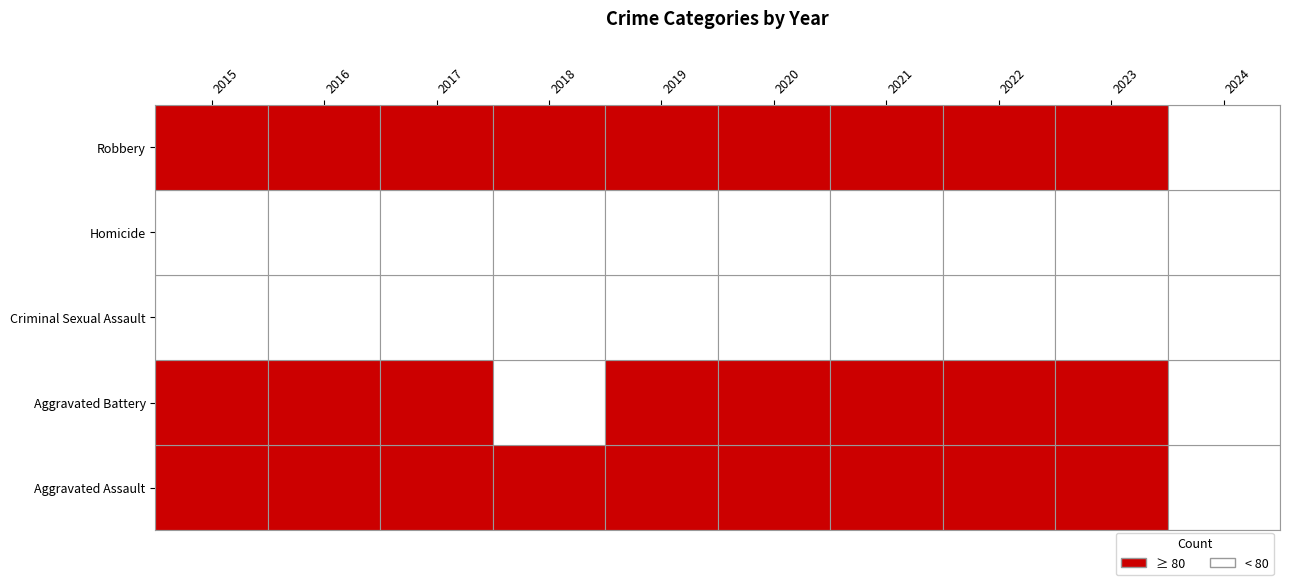

Is the value of Robbery at 2021 greater than the value of Aggravated Assault at 2017?

No